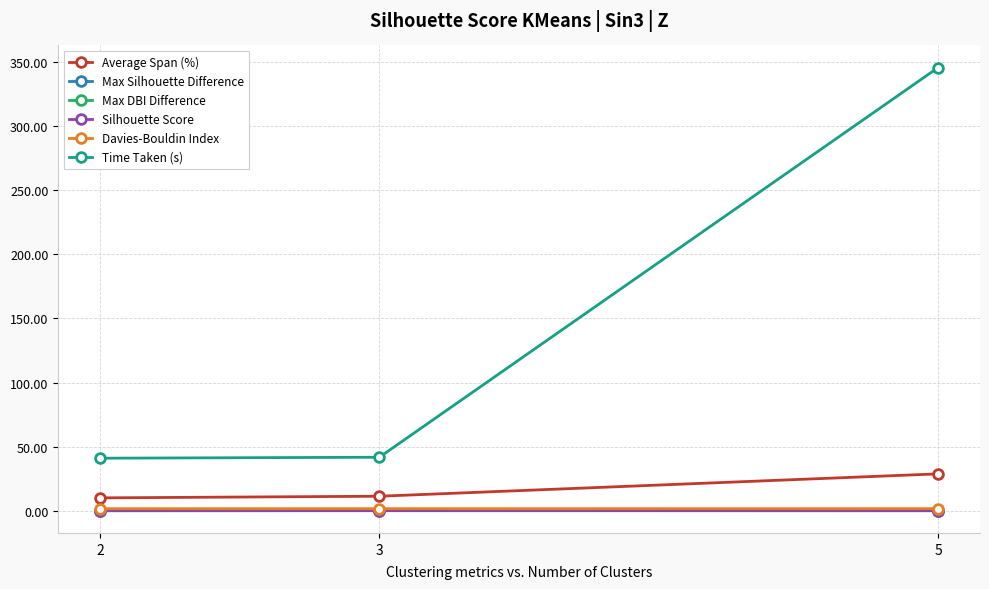

What is the greatest value displayed?

345.4